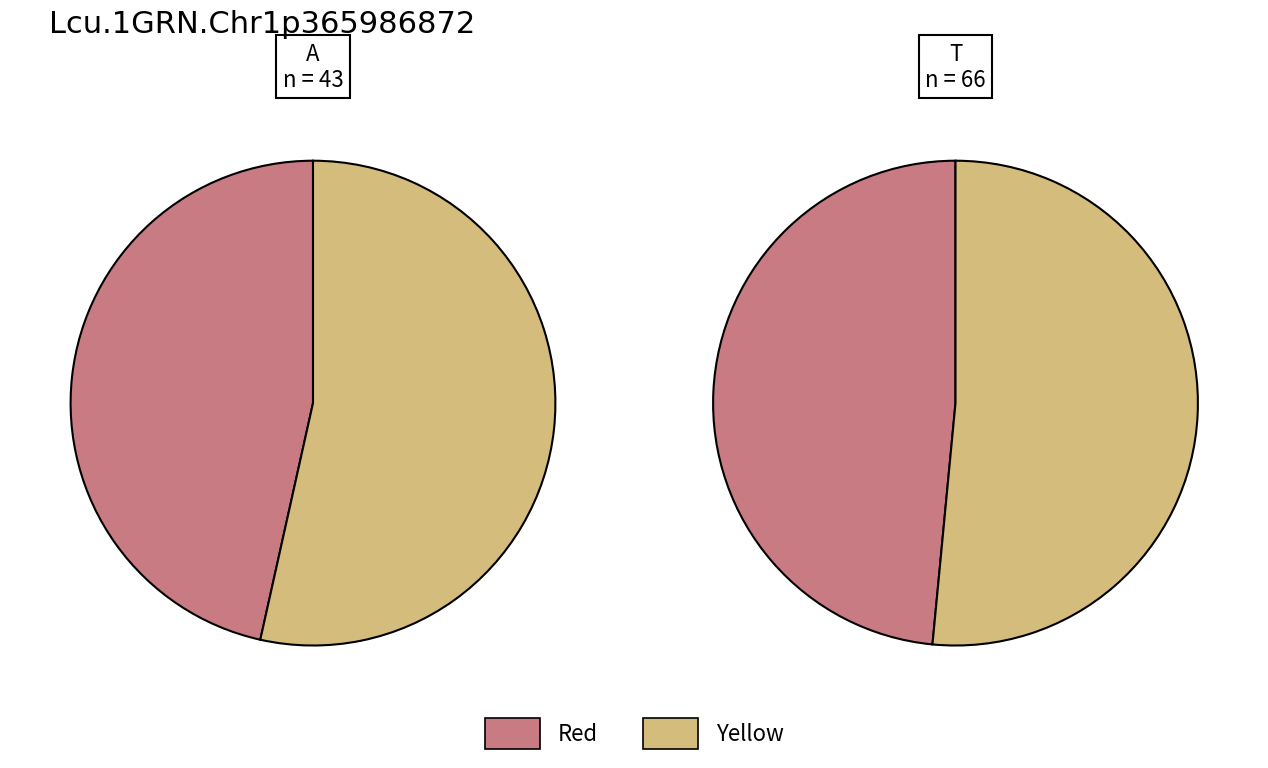

How many slices are in this pie chart?

4